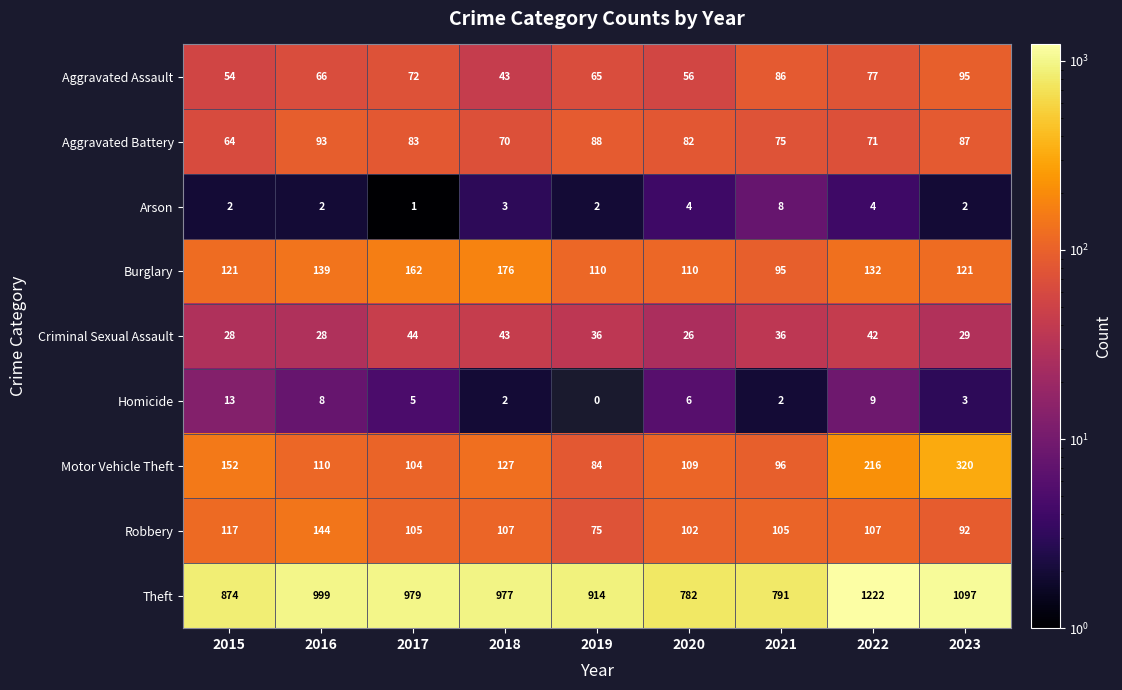

What is the difference between the Homicide values at 2022 and 2017?

4